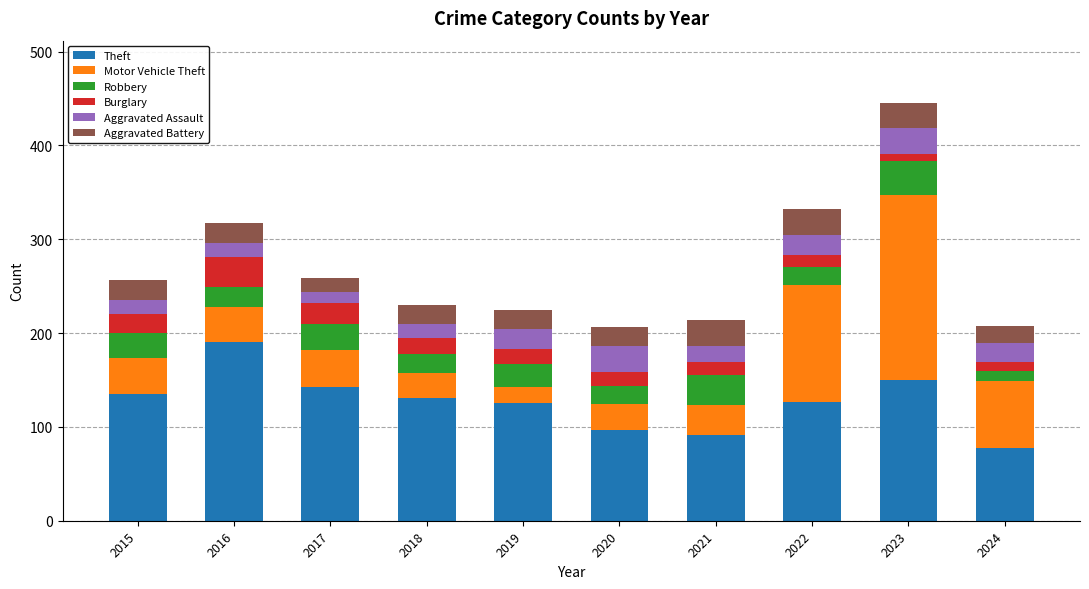

What is the difference between the second highest and second lowest values in the Theft series?

59